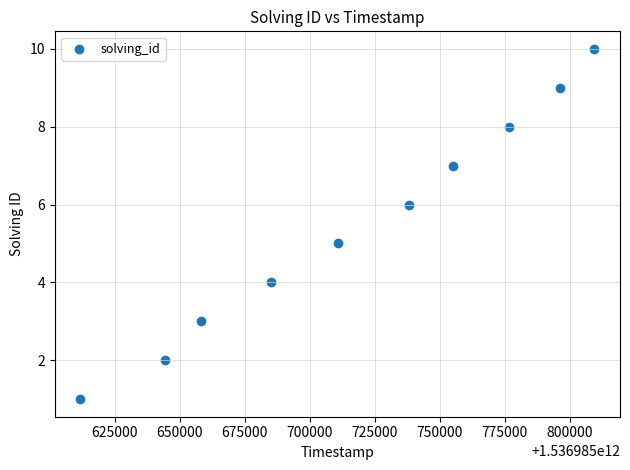

What is the average X value?

1536985718620